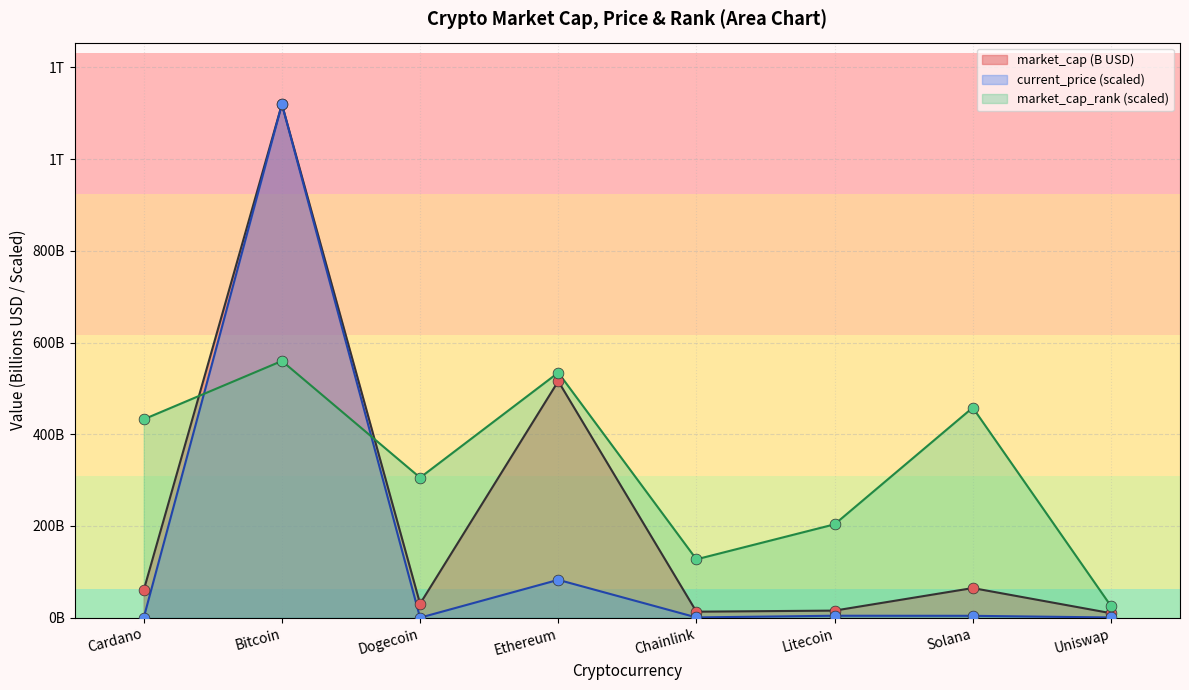

What is the total value across all series at Litecoin?

223.2